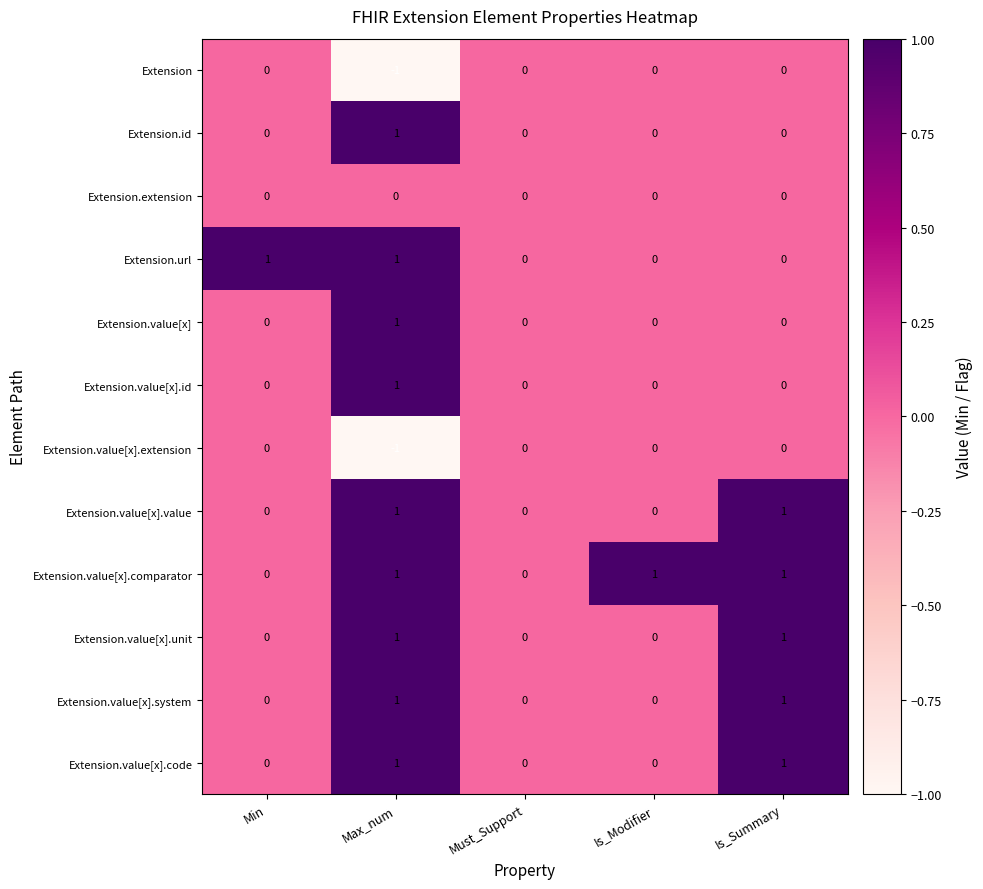

The value of Extension.value[x].value at Must_Support is 0. True or false?

True